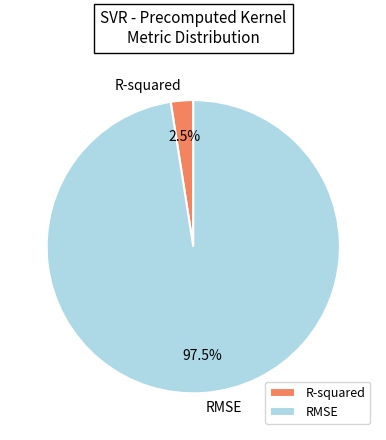

Between R-squared and RMSE, which is larger?

RMSE